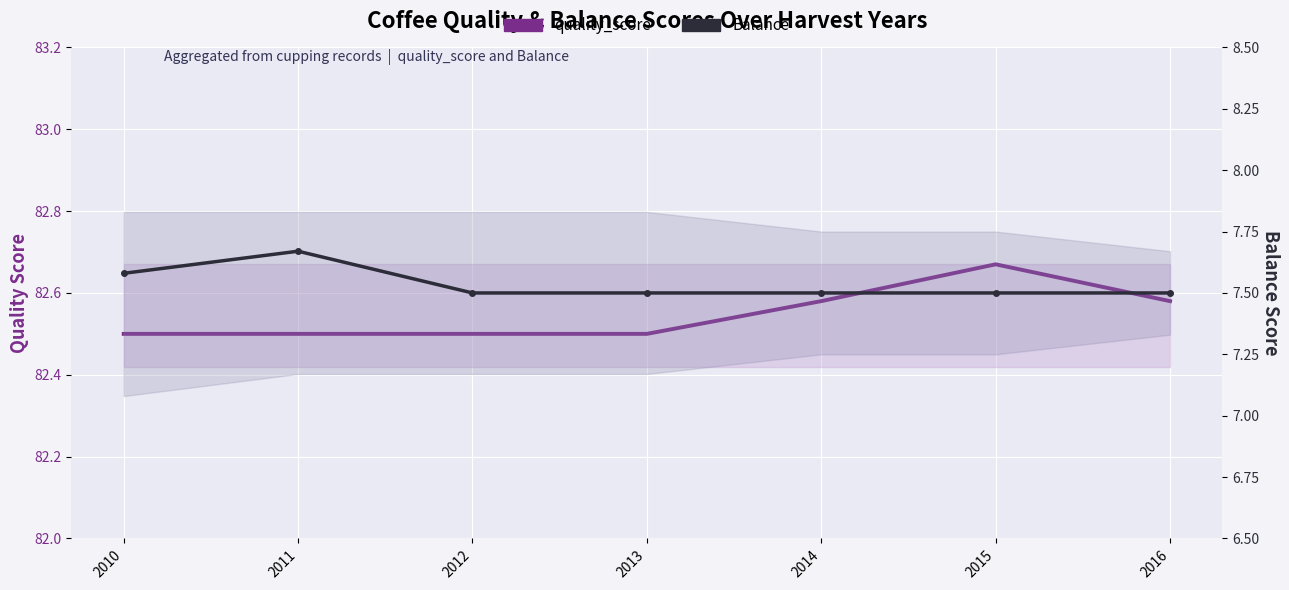

What is the sum of all quality_score values?

577.8